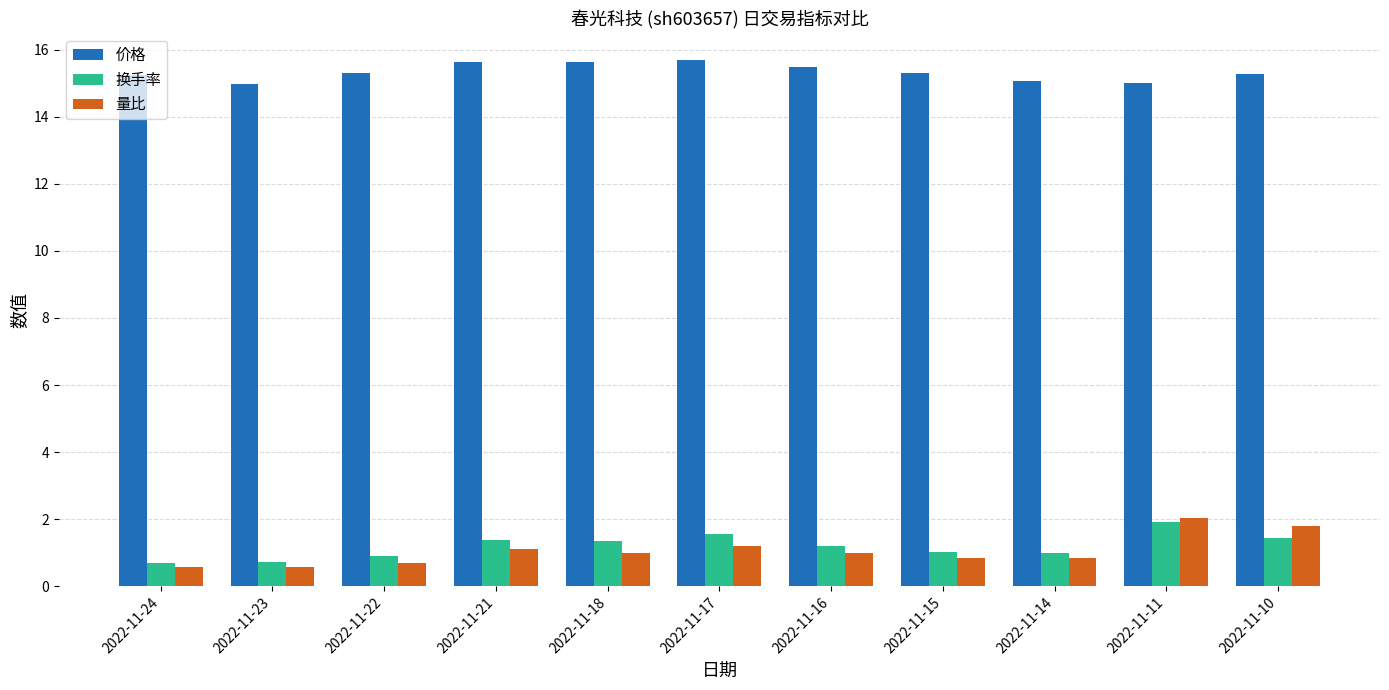

What is the minimum value for 价格?

15.0